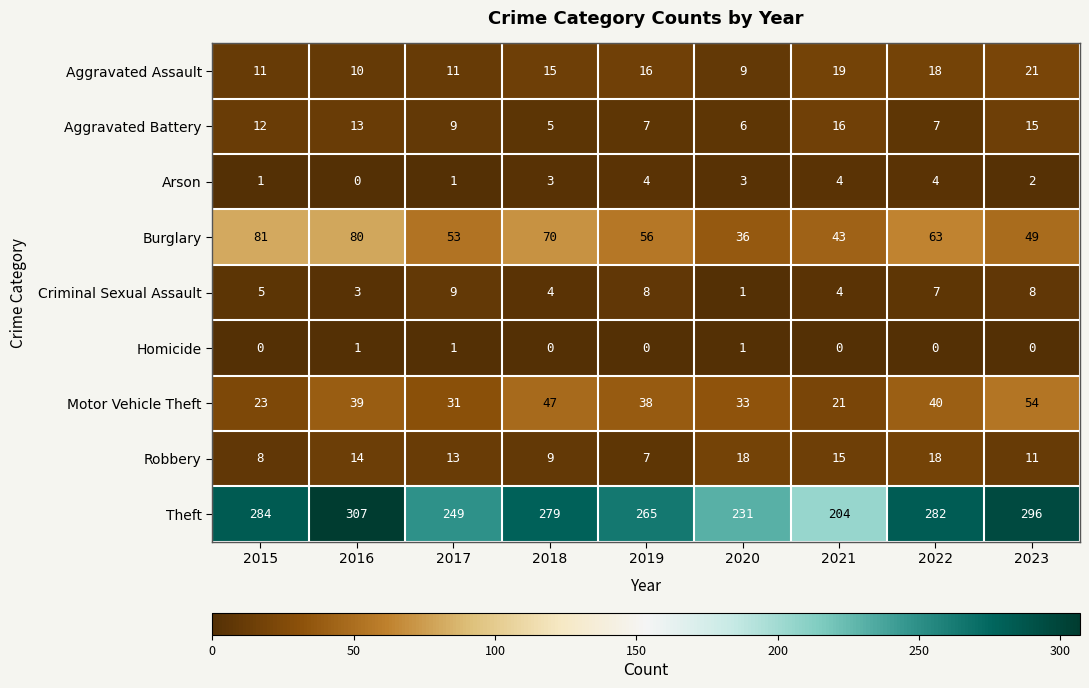

Which series has the largest total across all categories?

Theft